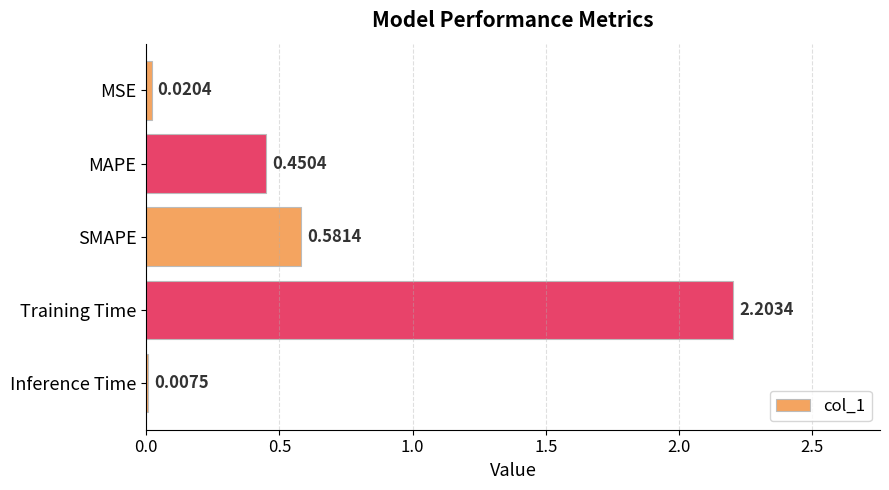

How many distinct data groups are displayed?

1